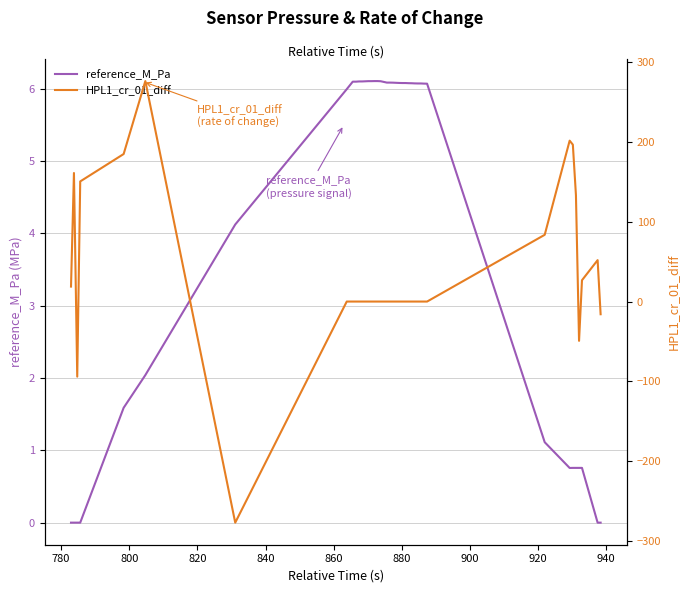

What are all the series names shown in the legend?

reference_M_Pa, HPL1_cr_01_diff